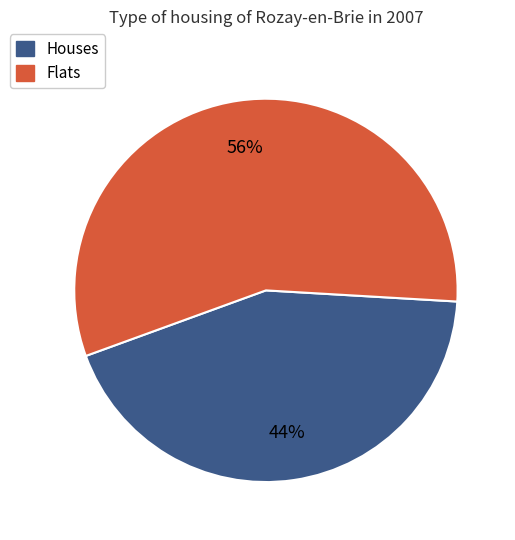

Does any single category account for the majority?

Yes